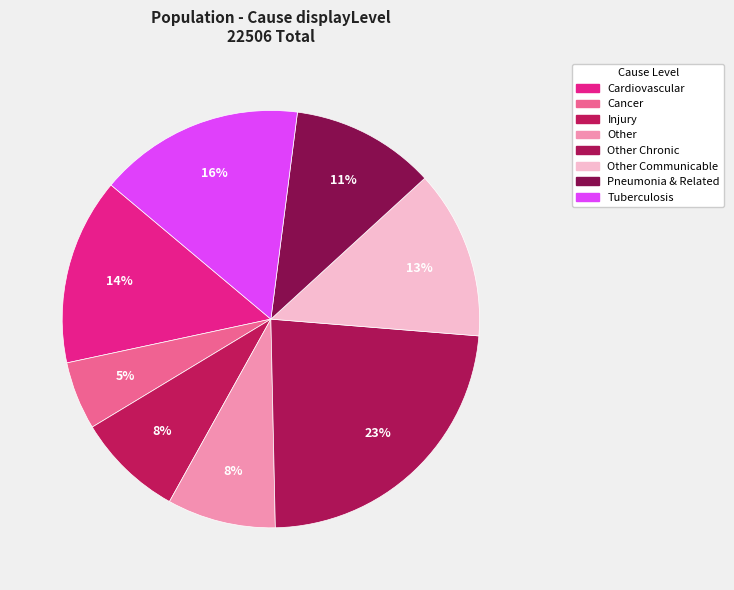

How many slices are in this pie chart?

8